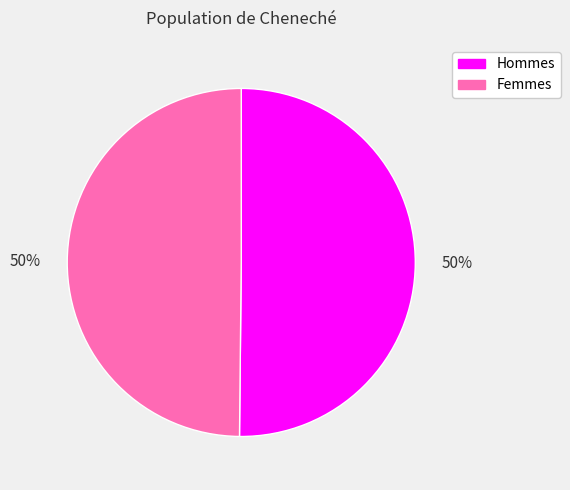

To the nearest percent, what is the average slice percentage?

50%